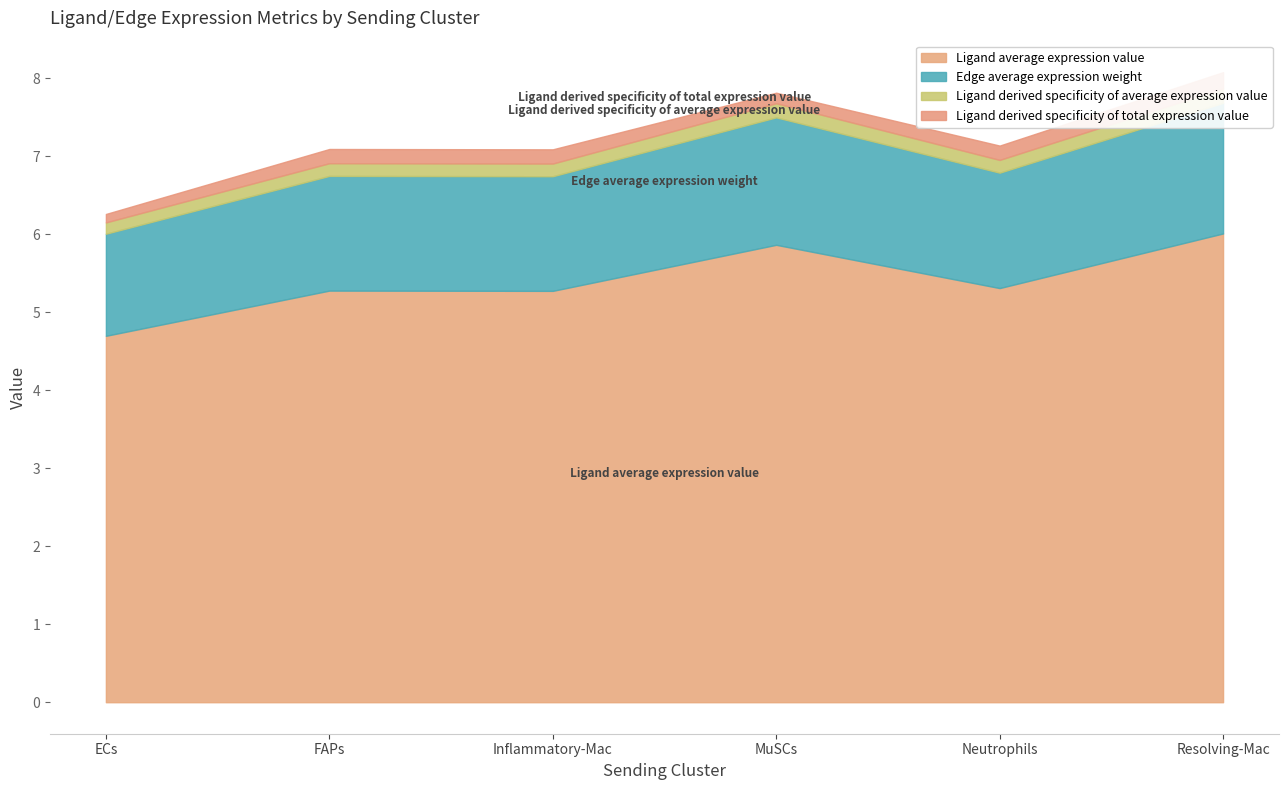

Rank the series by their maximum value, from lowest to highest.

Ligand derived specificity of average expression value, Ligand derived specificity of total expression value, Edge average expression weight, Ligand average expression value